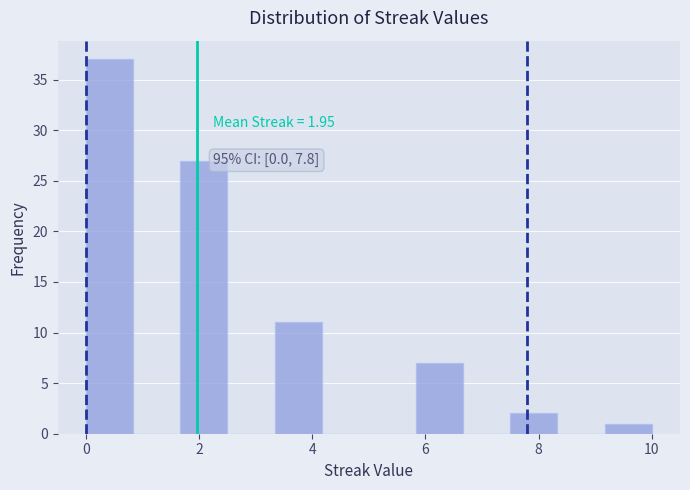

Over which range of the x-axis is the bar tallest?

0.0 to 0.8